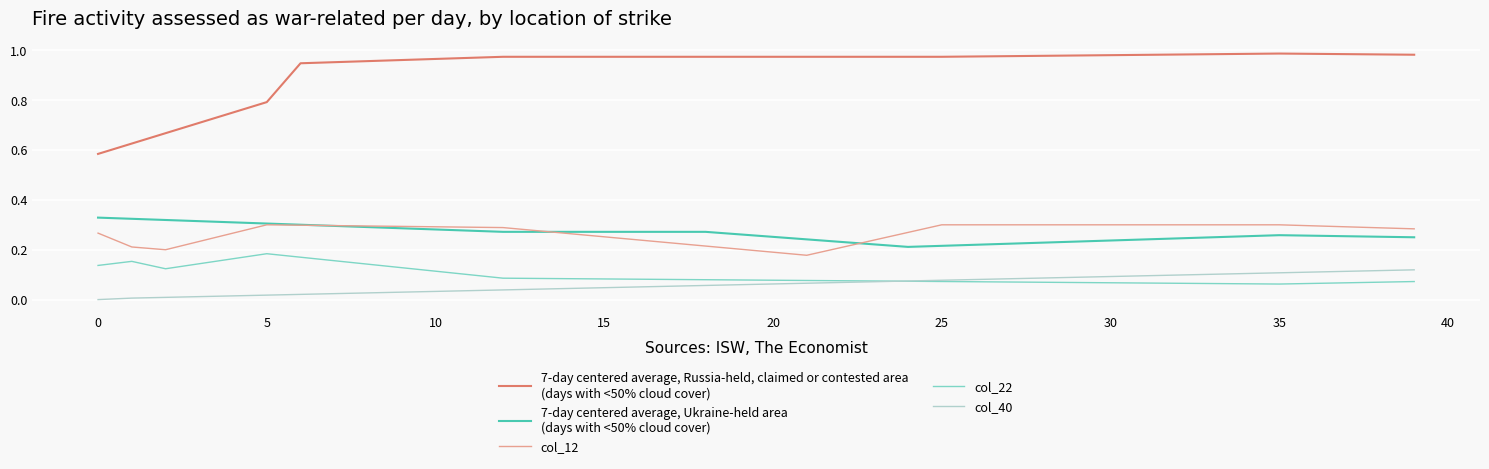

Count the number of data series in this chart.

5